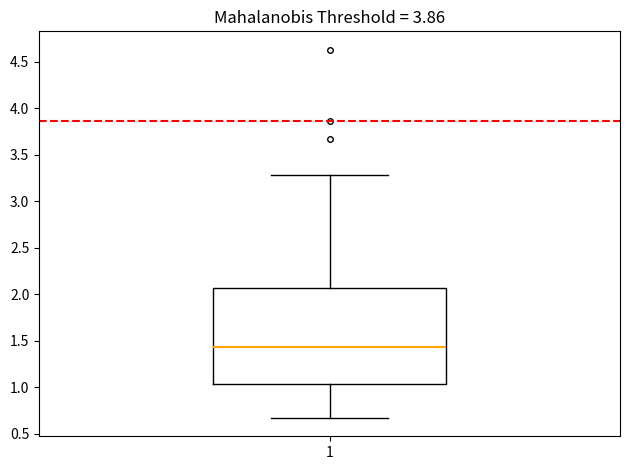

Read this box plot against the y-axis: the position of the median line, the range covered by the box, and the ends of both whiskers. The values are not printed on the chart, so give them approximately, as read against the axis.

median 1.45, box 1.05 to 2.05, whiskers 0.65 to 3.30